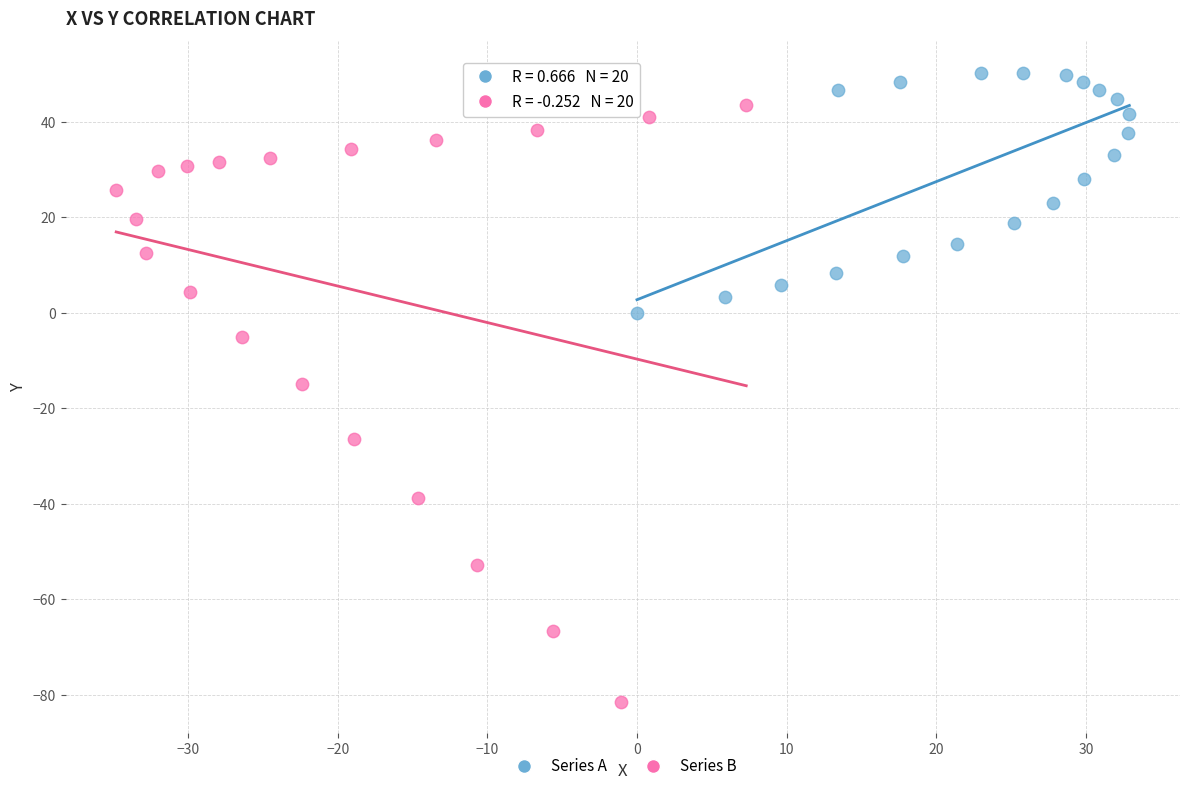

Which series has the largest Y range (max minus min)?

Series B